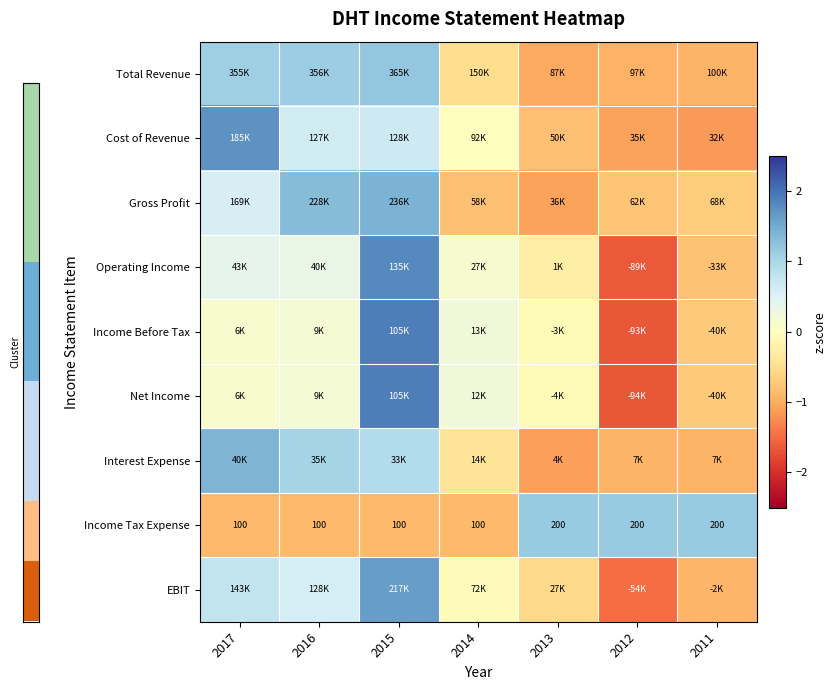

True or false: Total Revenue has a value of 1.1 at 2017.

True